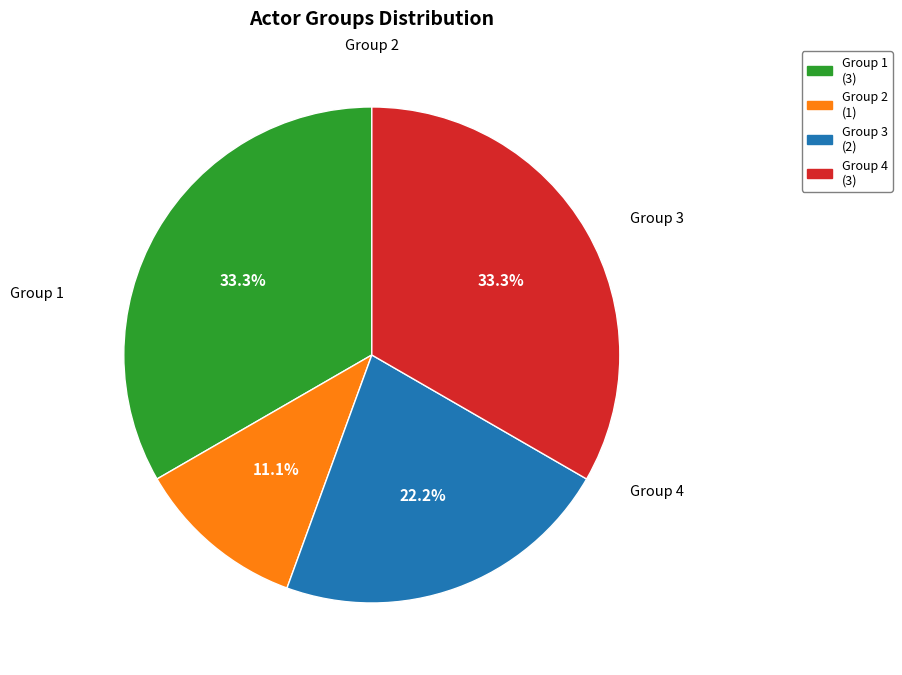

How many slices are in this pie chart?

4